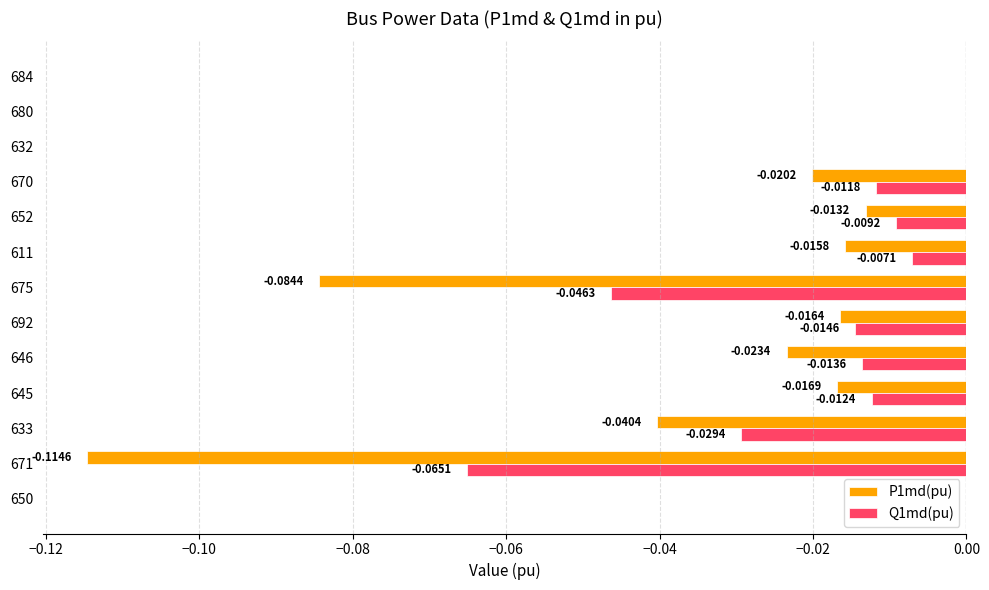

Is the value of Q1md(pu) at 611 greater than the value of P1md(pu) at 670?

Yes